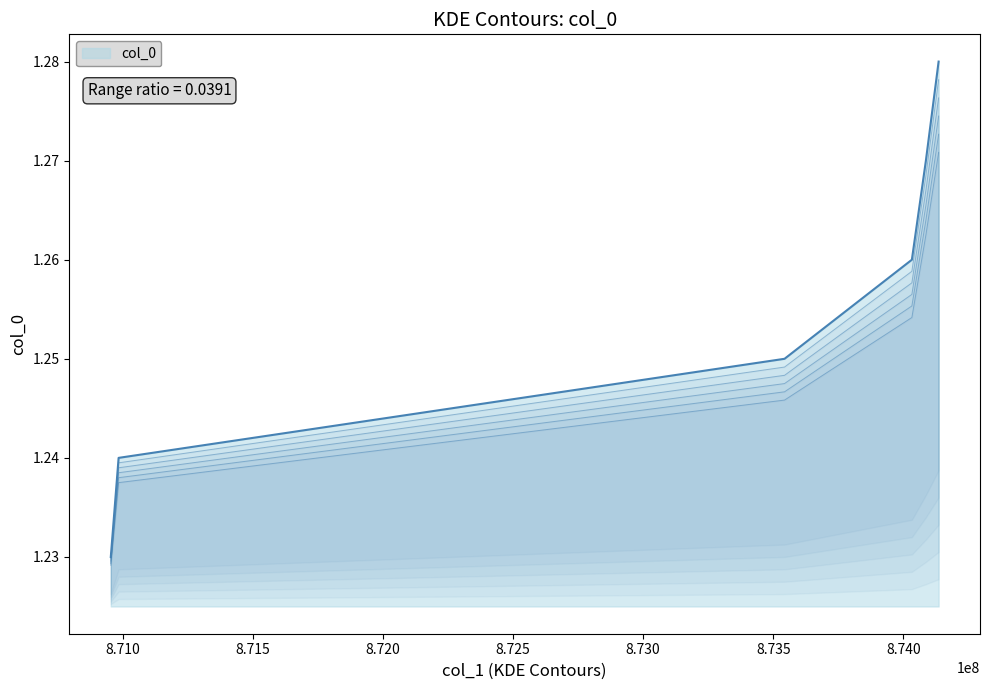

List the labels in order of value, largest first.

874135804, 874086892, 874033003, 873543483, 870983355, 870953310